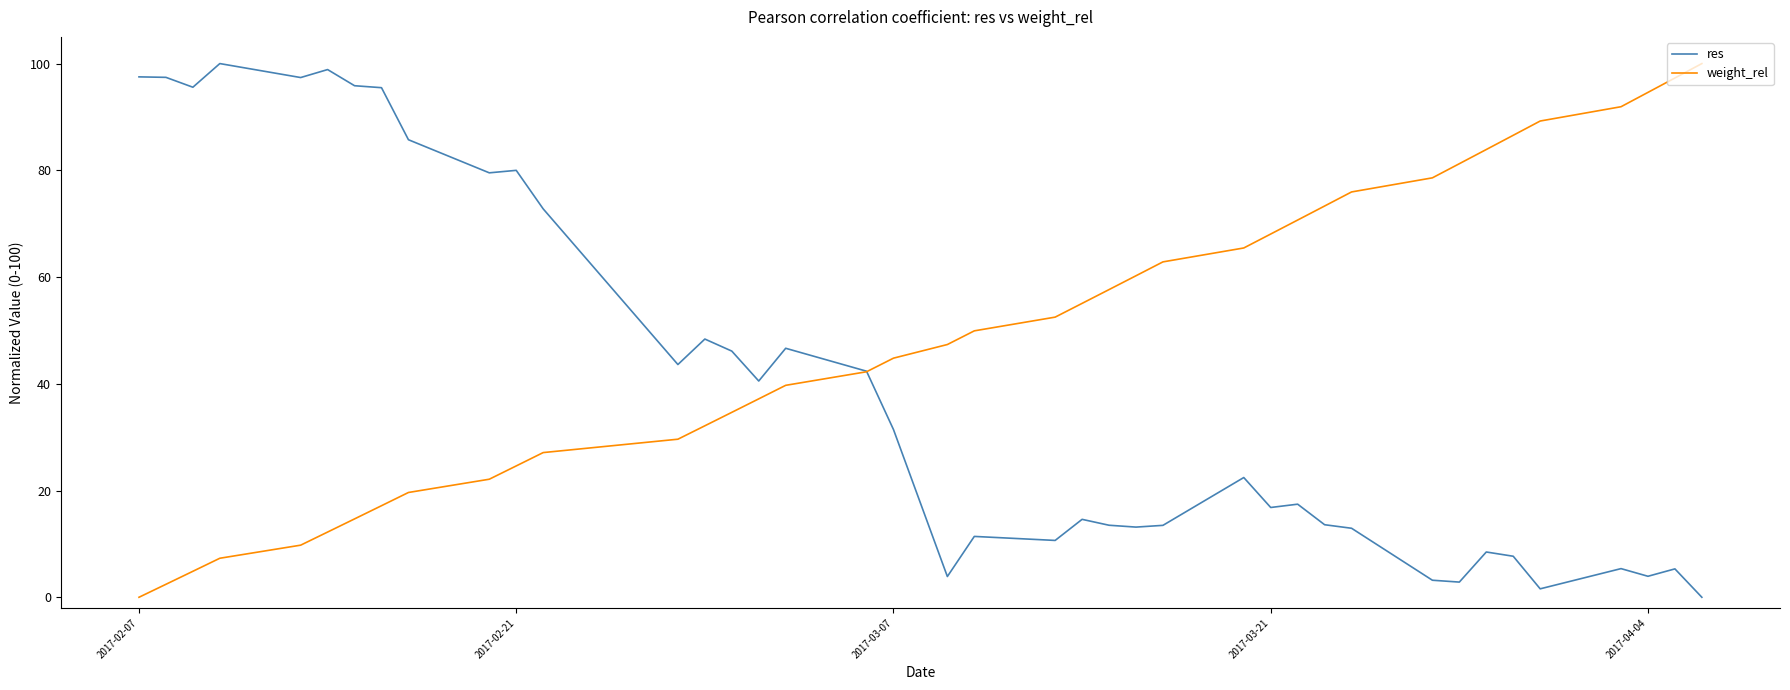

After their last crossing, which series has the higher values: res or weight_rel?

weight_rel